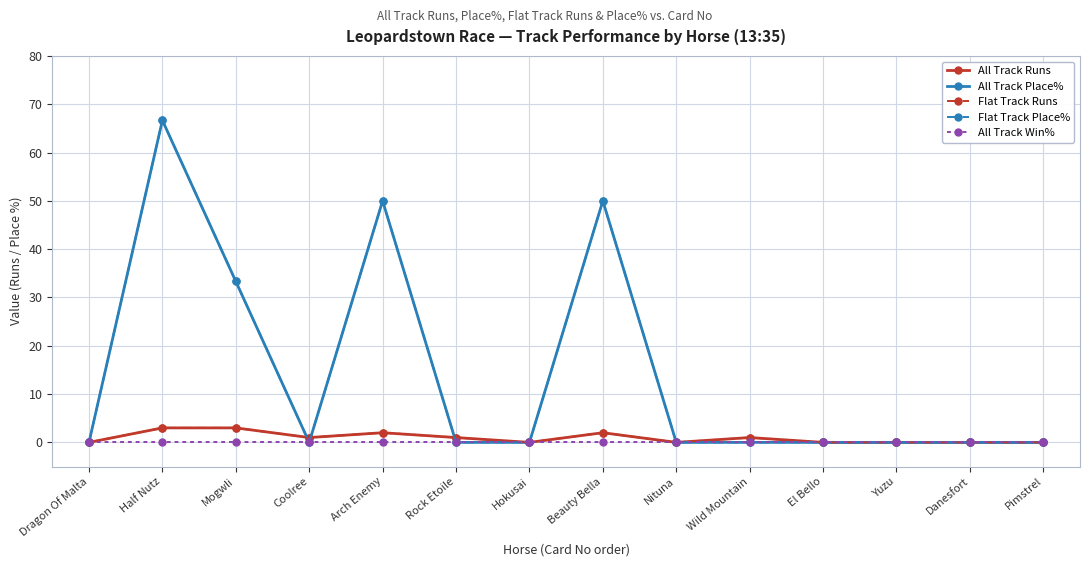

What is the sum of all All Track Runs values?

13.0